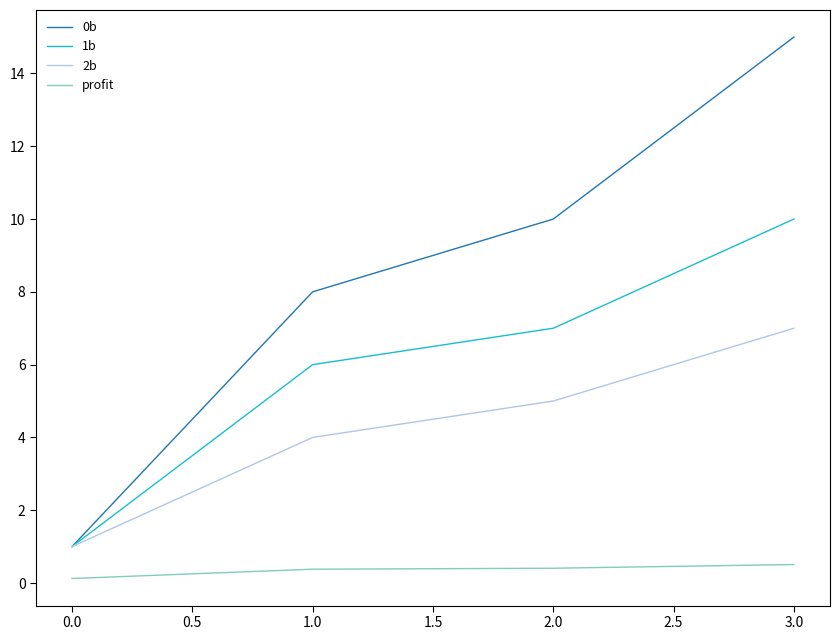

Which series has the widest spread of values?

0b